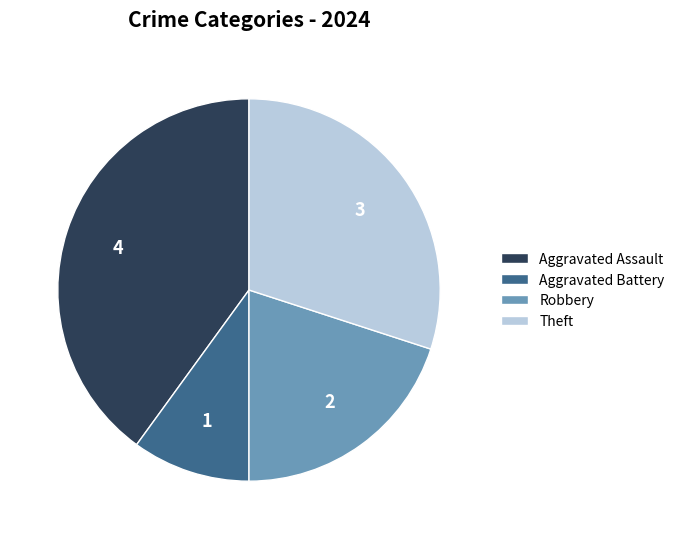

Which slice is the smallest?

Aggravated Battery